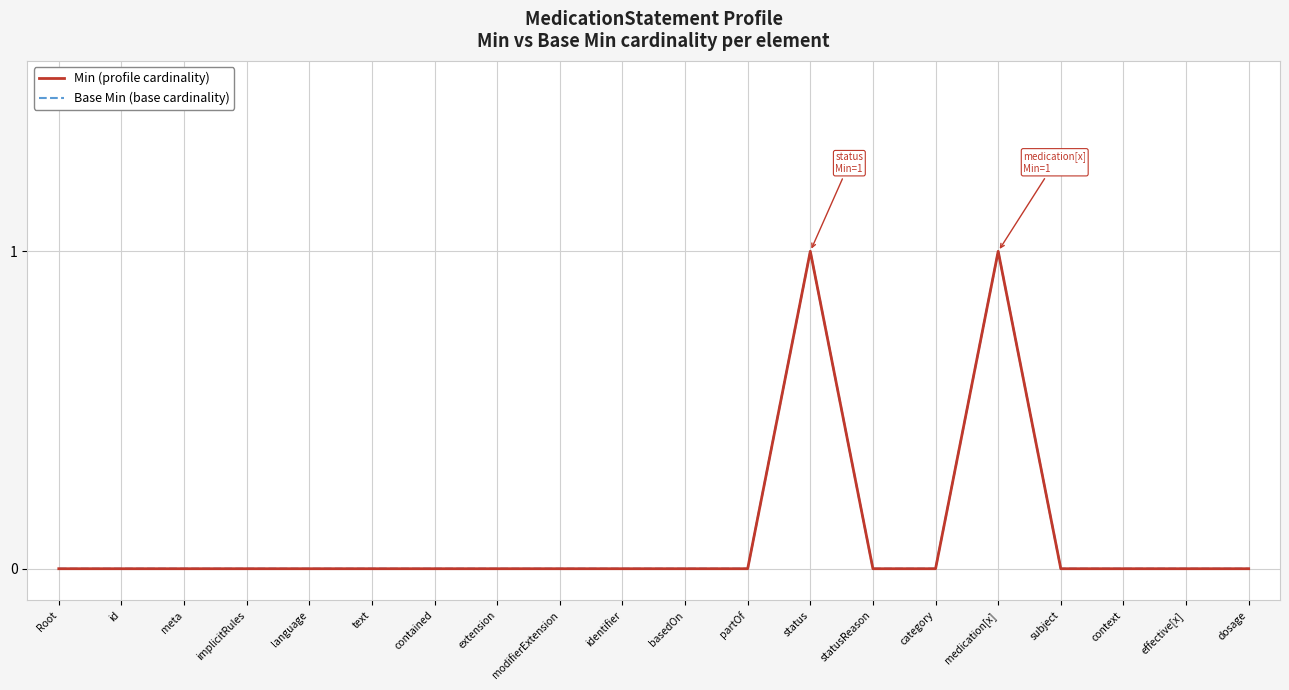

Is this an area chart (filled region under the line)?

No